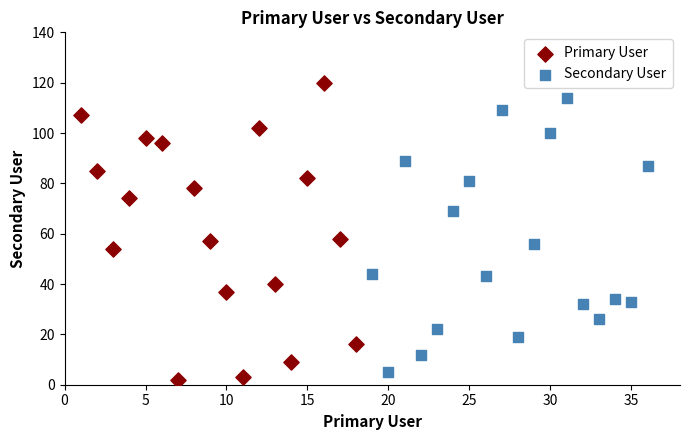

Which series contains the highest Y value?

Primary User